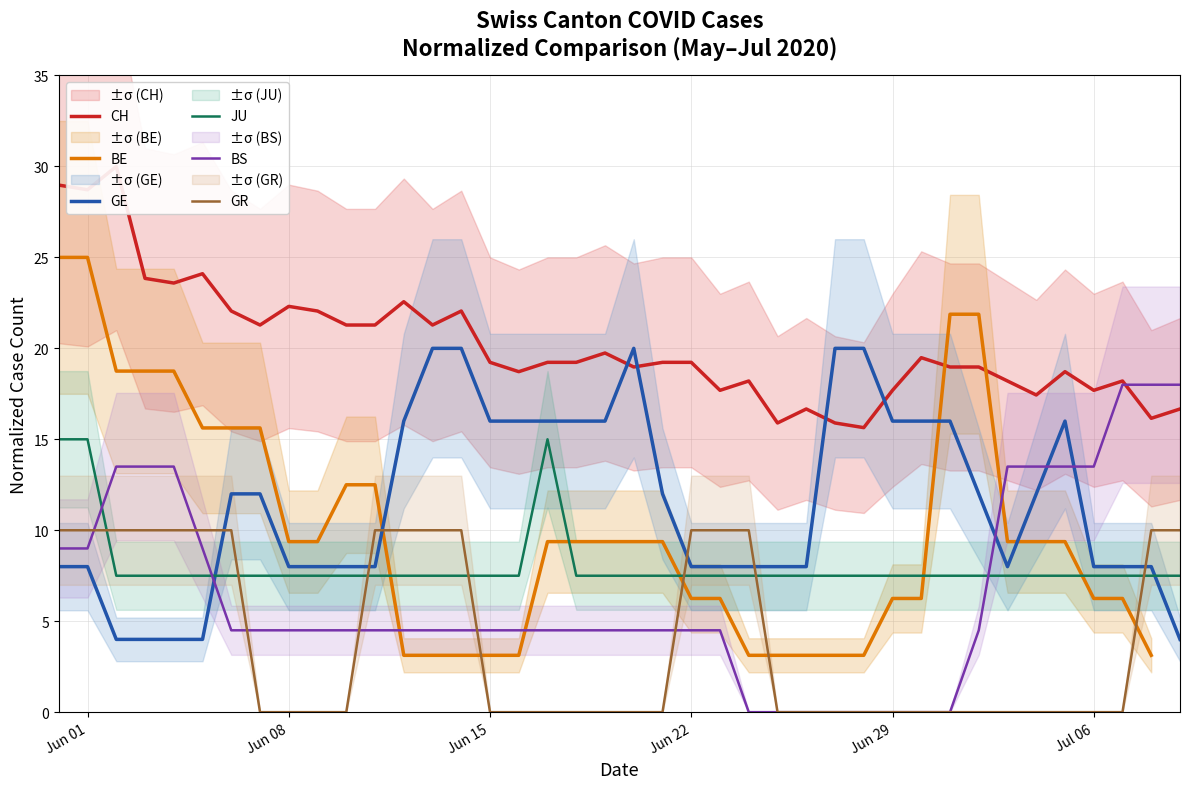

How many times do JU and GR cross each other?

7